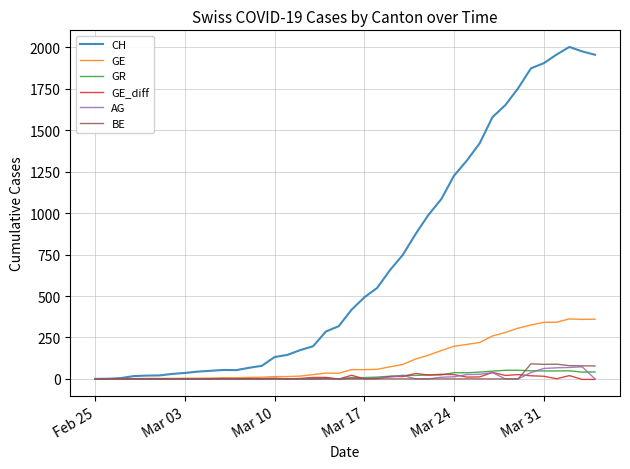

What is the highest value of the BE series?

91